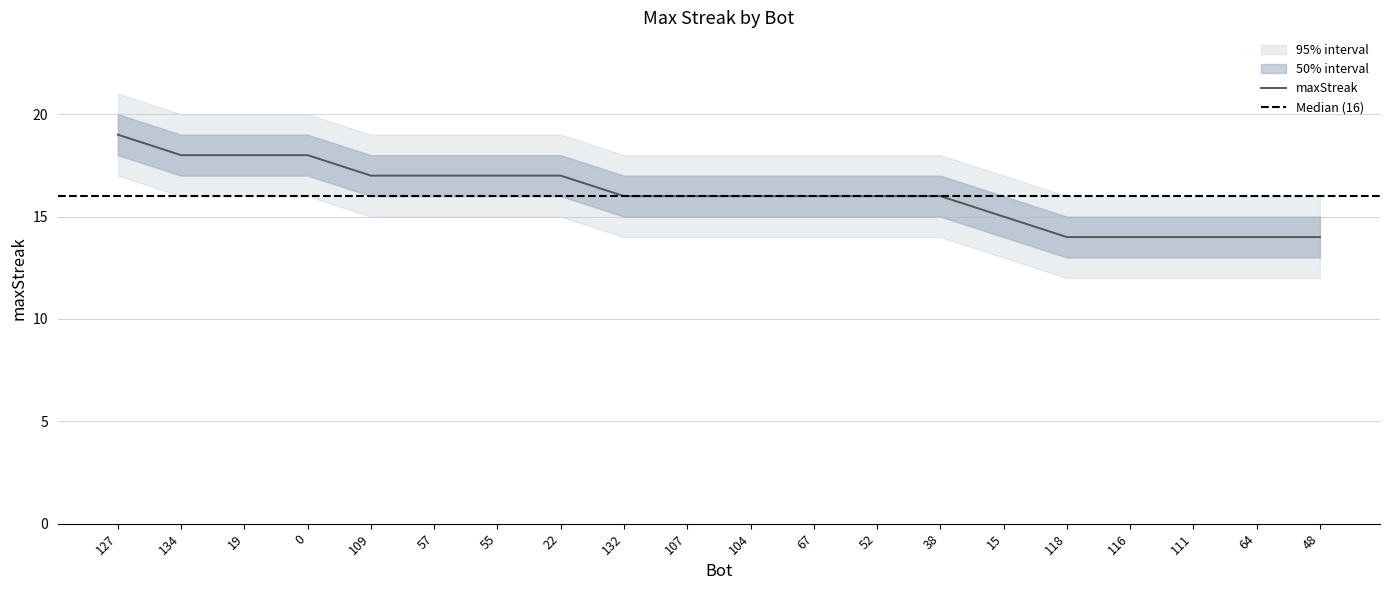

How many lower50 values are between 14 and 16?

11